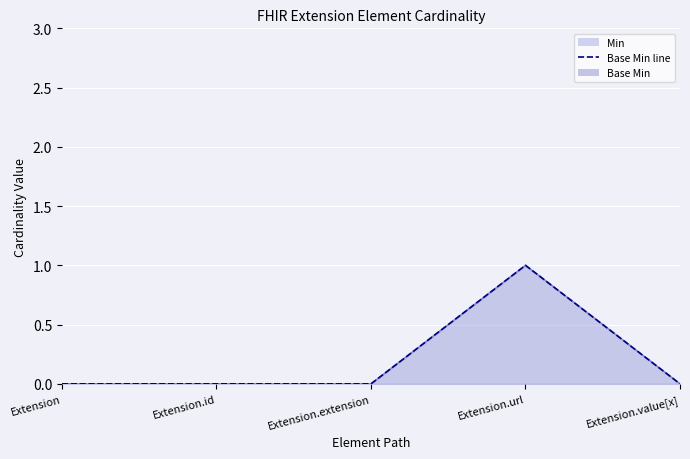

At which category does the chart reach its peak across all series?

Extension.url